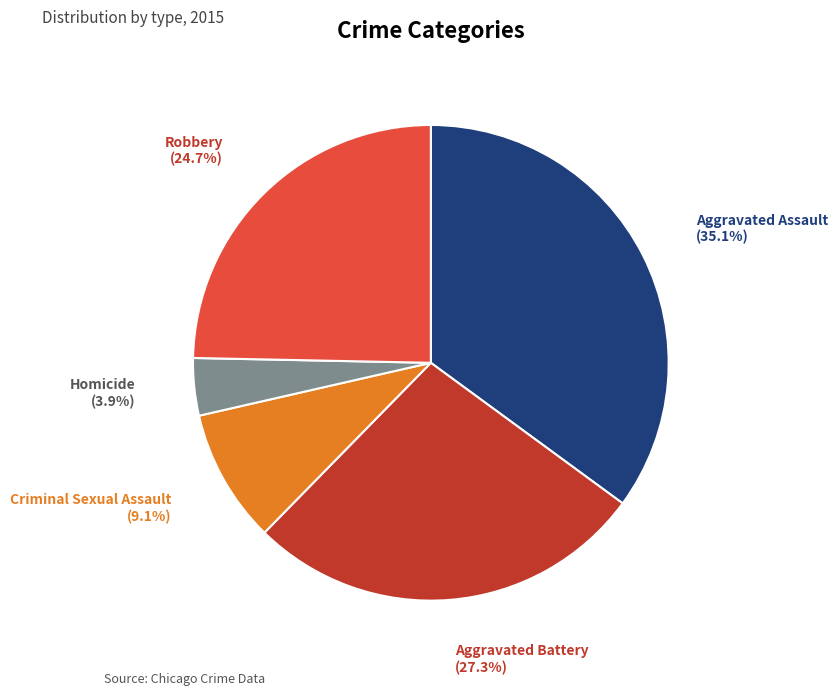

Which category has the smallest portion of the pie?

Homicide